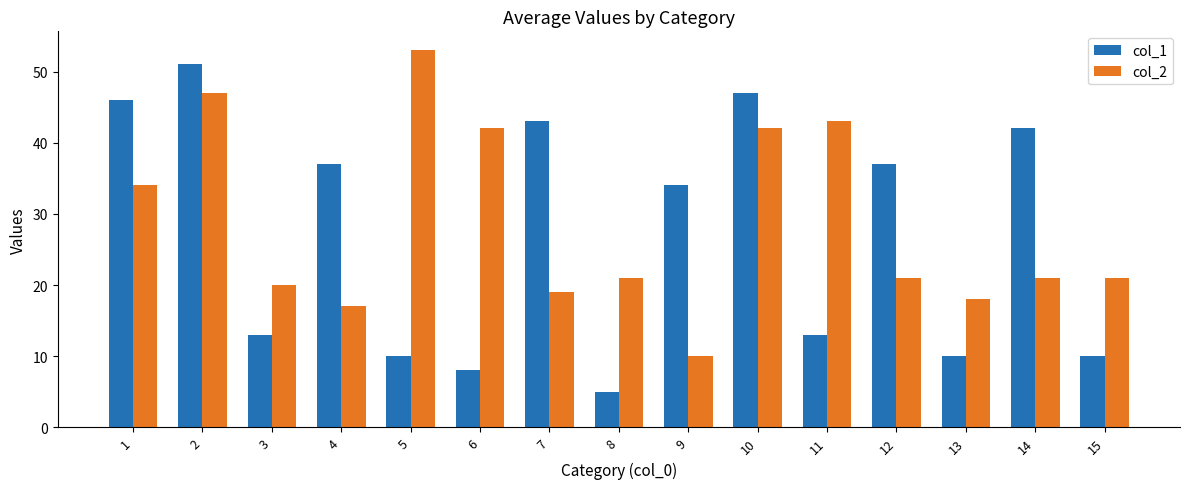

Are the bars grouped side by side (vs. stacked)?

Yes